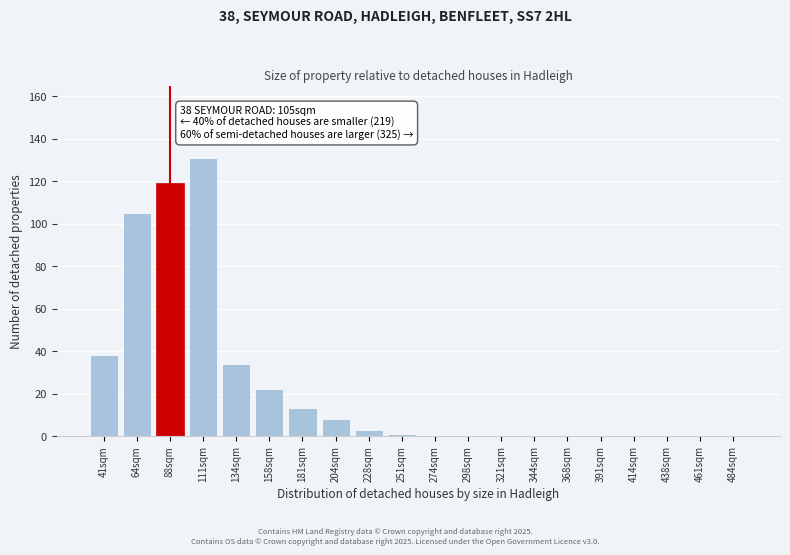

Reading right to left, what are all the values shown in this chart?

484sqm=0	461sqm=0	438sqm=0	414sqm=0	391sqm=0	368sqm=0	344sqm=0	321sqm=0	298sqm=0	274sqm=0	251sqm=1	228sqm=3	204sqm=8	181sqm=13	158sqm=22	134sqm=34	111sqm=131	88sqm=119	64sqm=105	41sqm=38